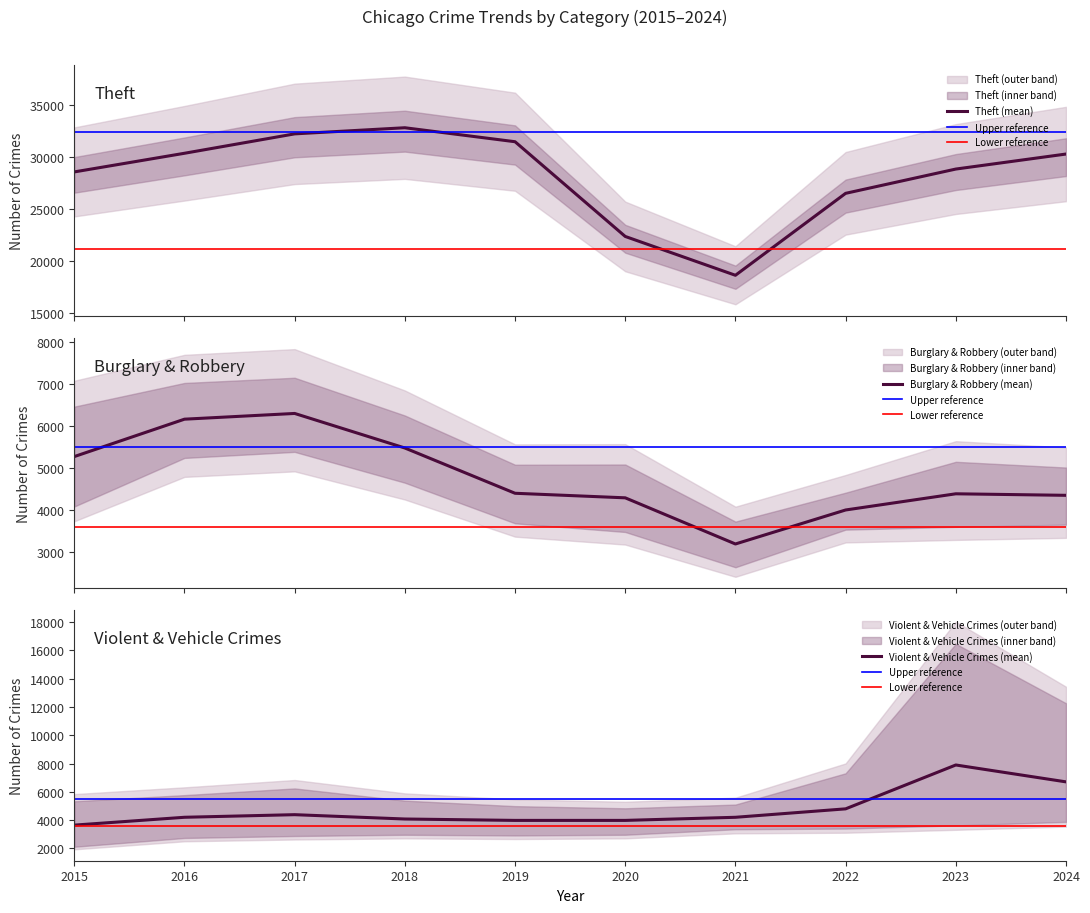

In Burglary, how many points are higher than both neighbors (excluding endpoints)?

2